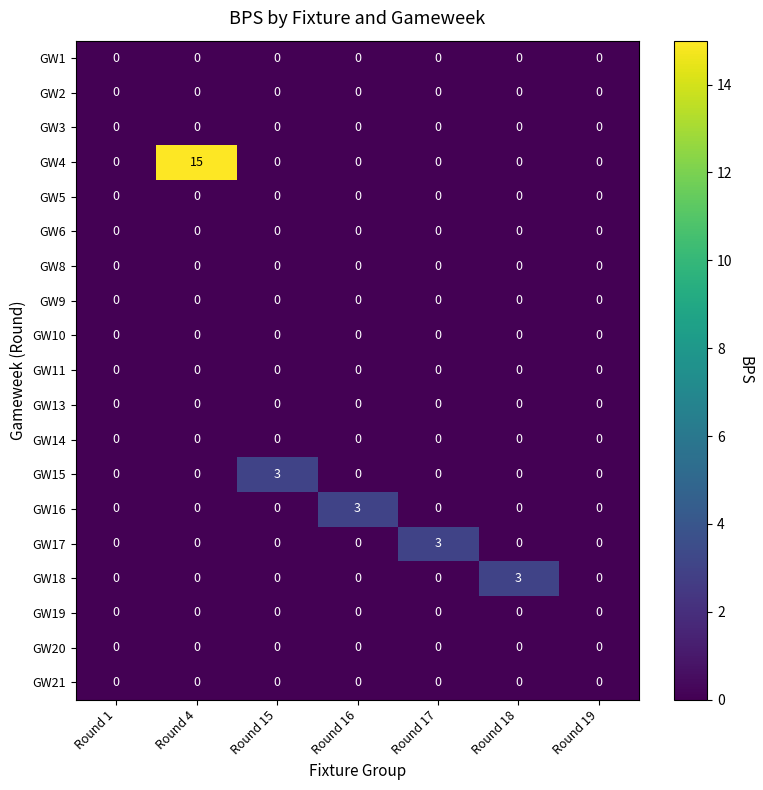

What is the greatest value displayed?

15